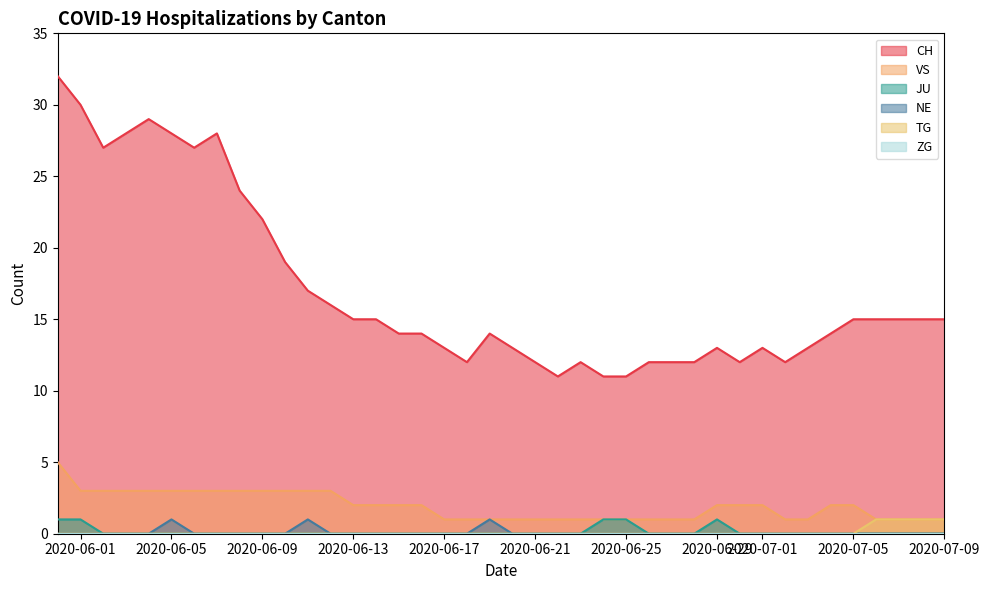

The value of VS at 2020-07-01 is 2. True or false?

True